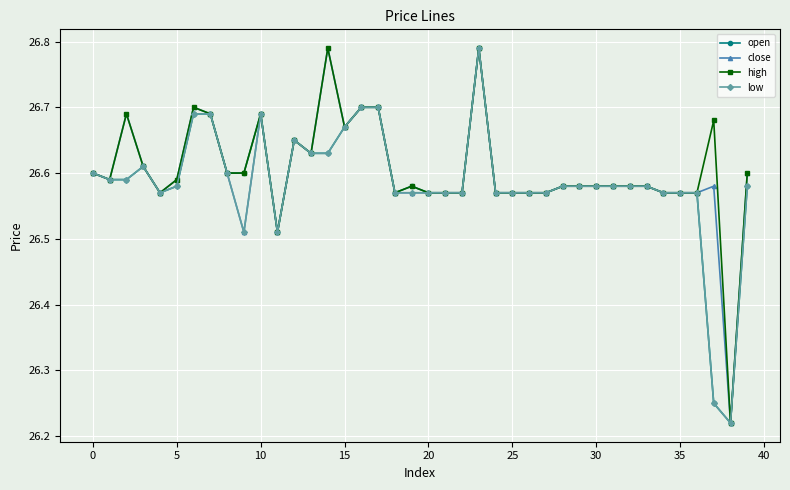

How many low values are between 26 and 27?

40